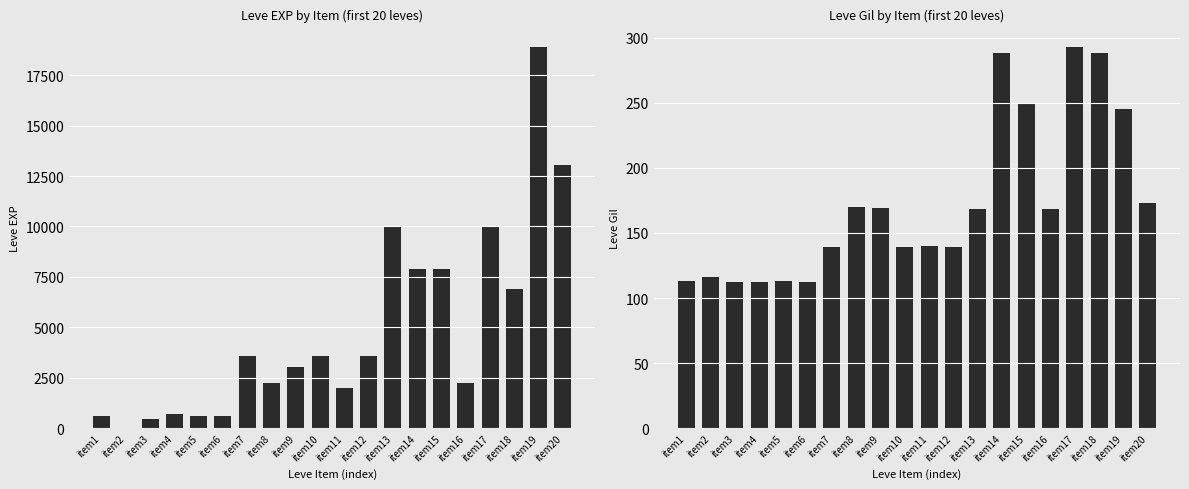

What is the difference between the maximum and minimum values in the Leve EXP series?

18909